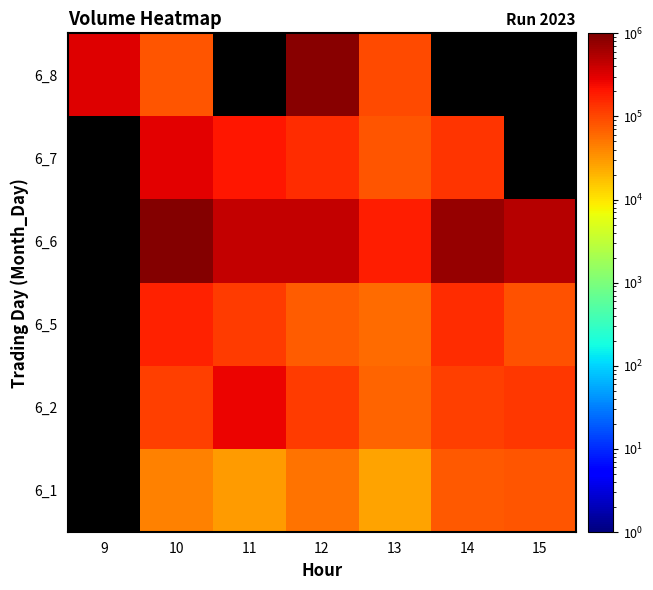

Which category has the highest value across all series?

10